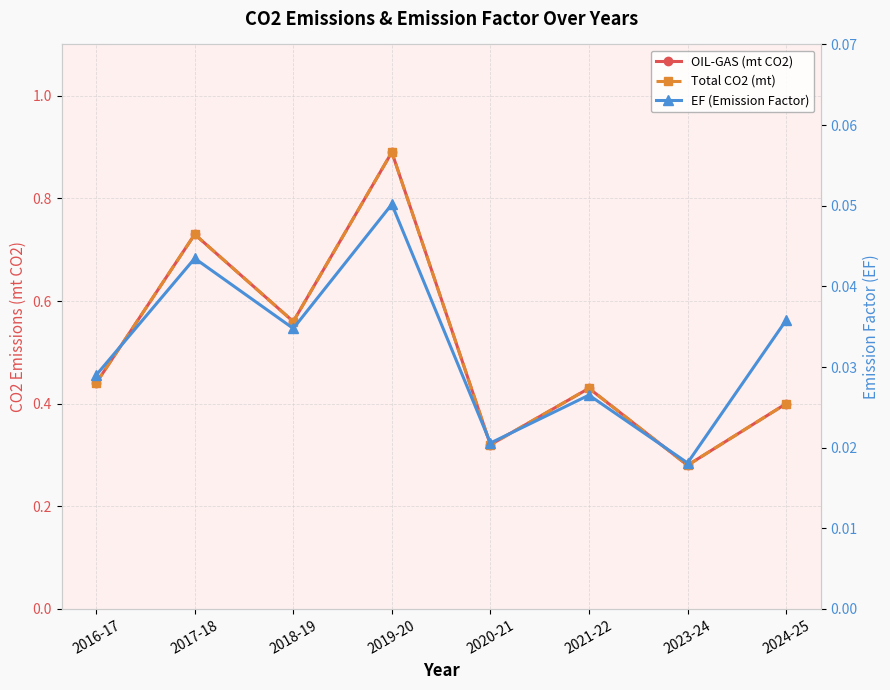

Read the OIL-GAS (mt CO2) value at 2018-19.

0.6